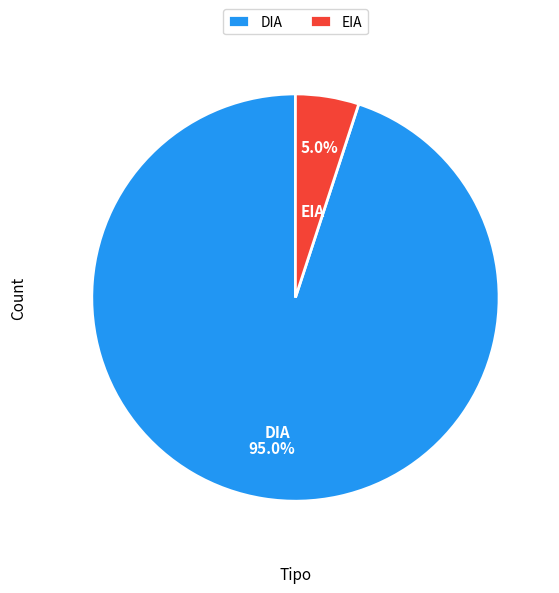

Count the number of slices in the pie.

2